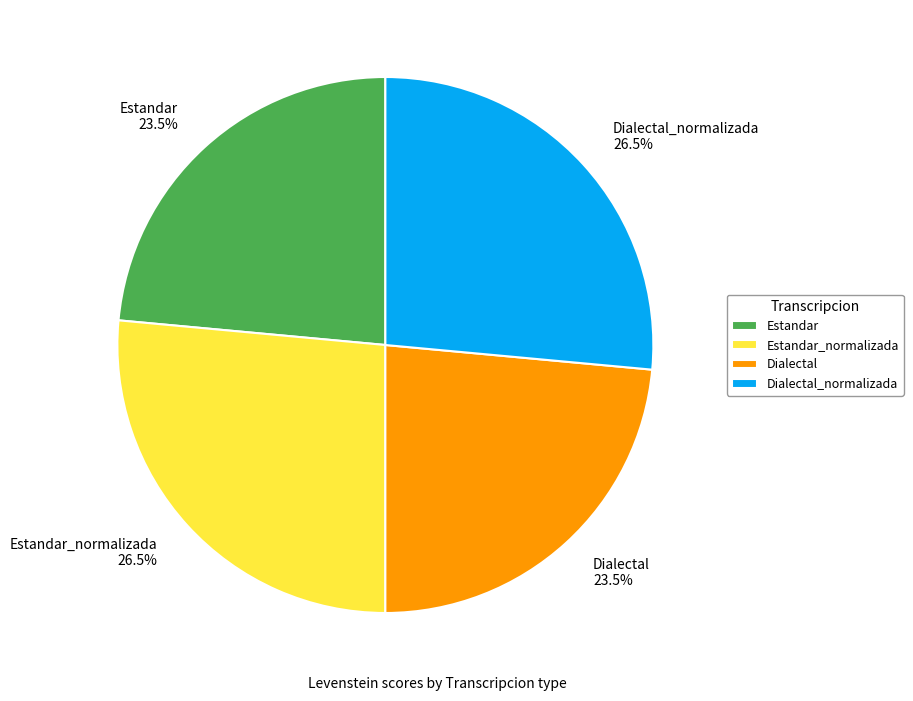

How many segments does this pie chart have?

4